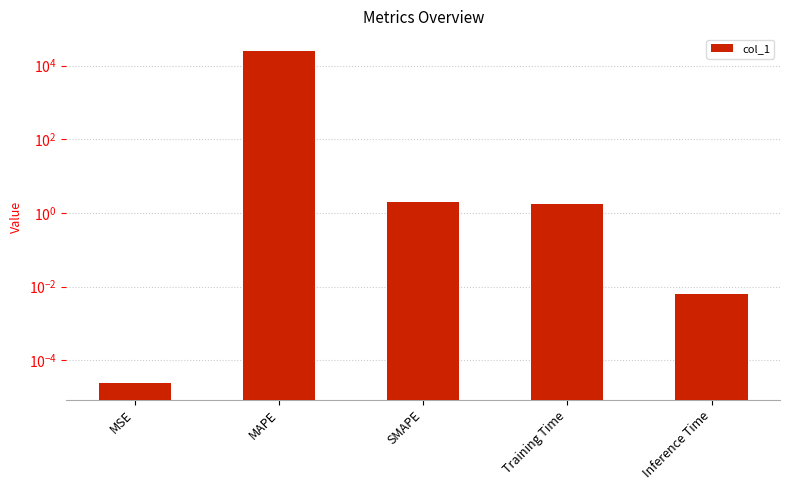

What is the label of the 4th bar from the left?

Training Time